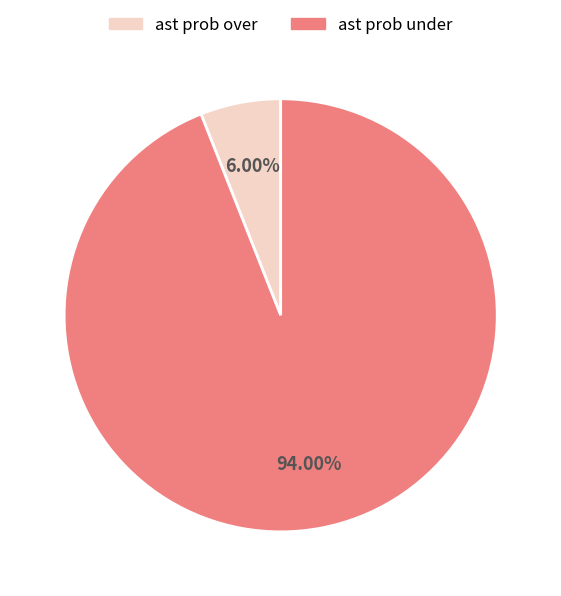

Count the number of slices in the pie.

2